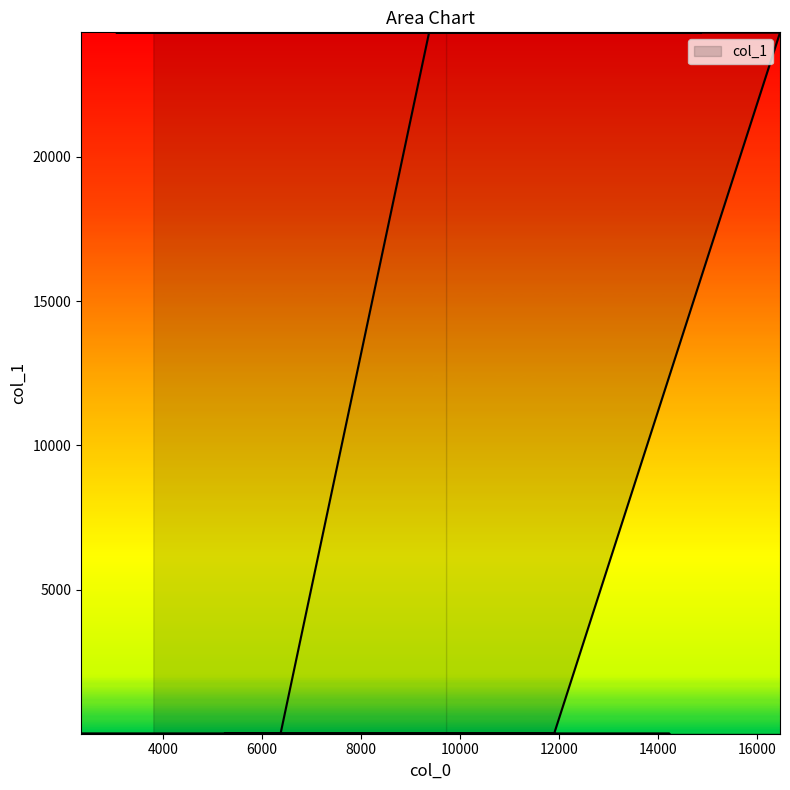

What is the smallest value displayed?

1